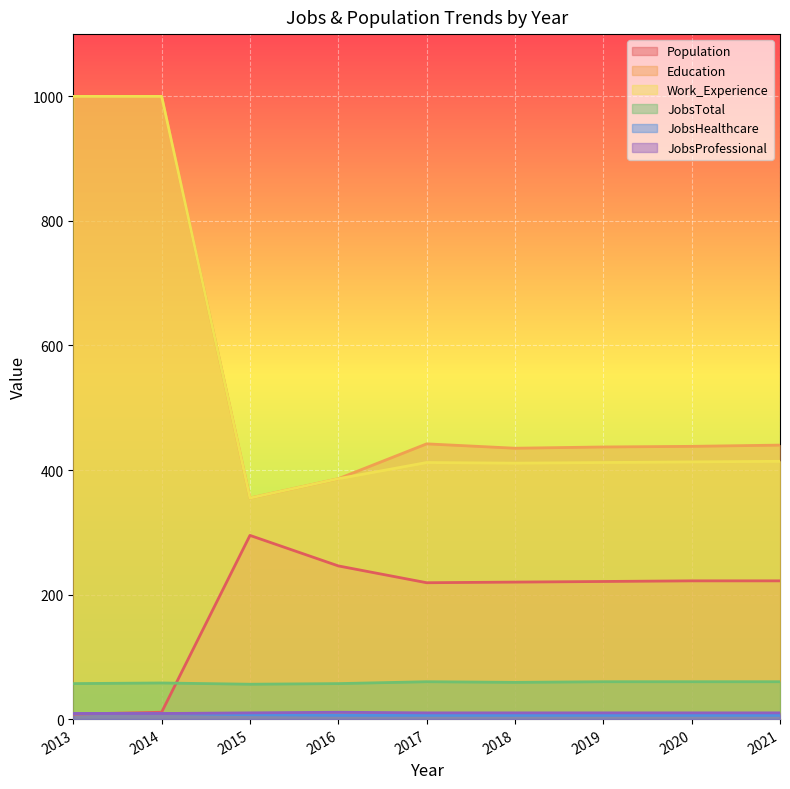

At which category does the chart reach its minimum across all series?

2016